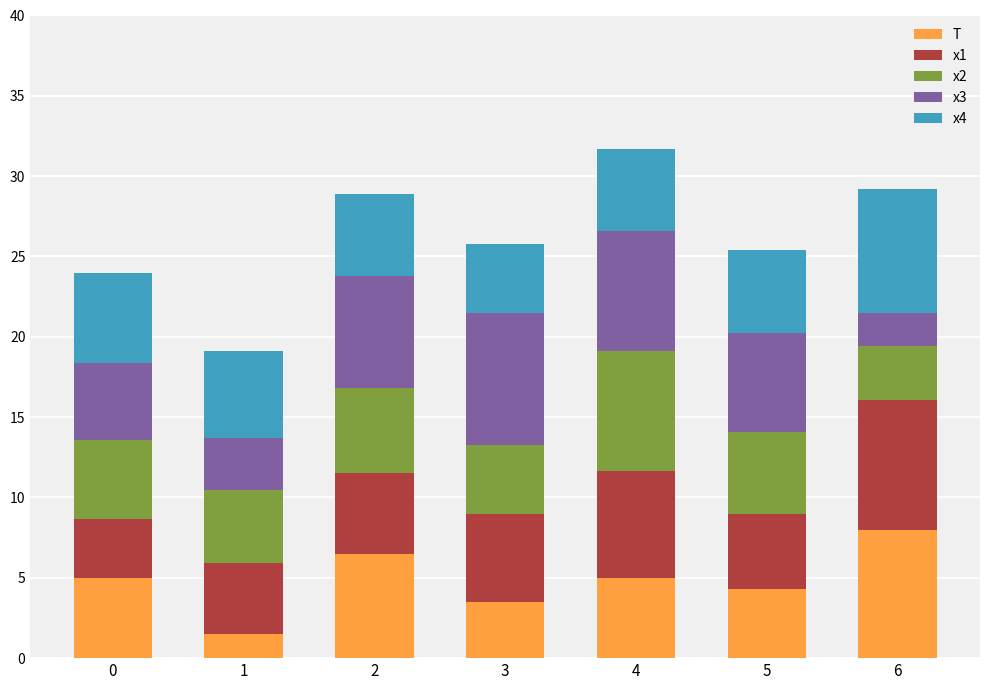

How many categories are shown in the chart?

7